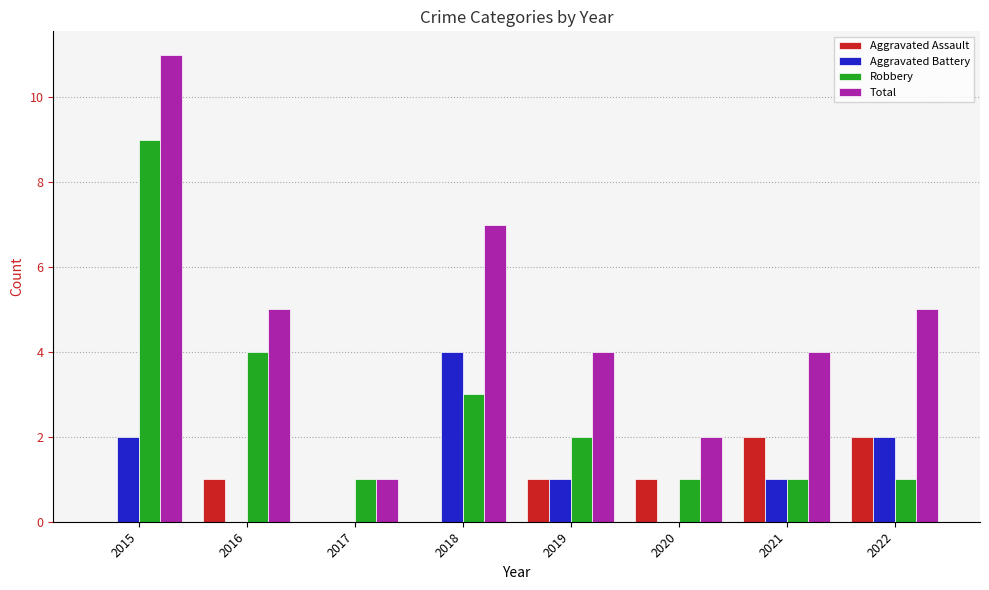

Is the value of Robbery at 2015 greater than the value of Aggravated Assault at 2019?

Yes